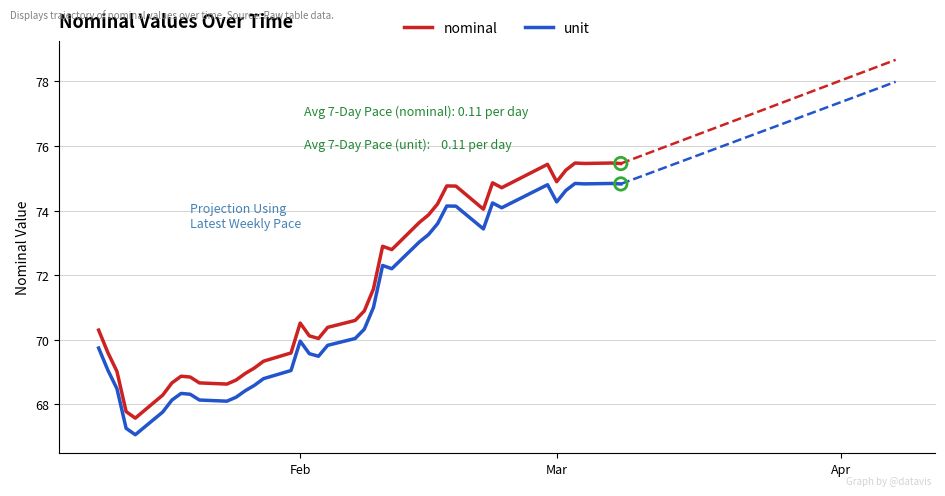

Which series contains the highest Y value?

nominal